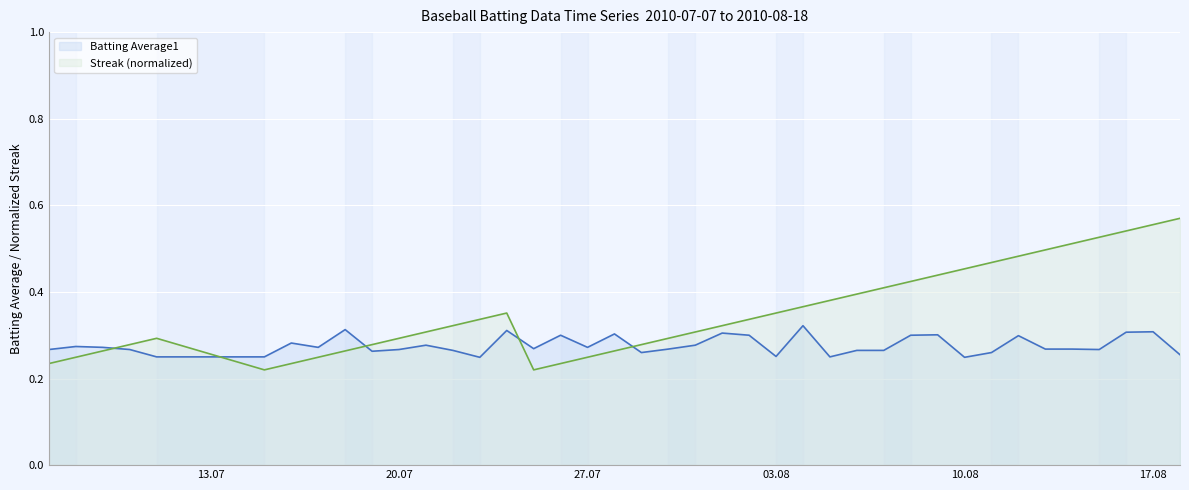

How many categories are shown in the chart?

40